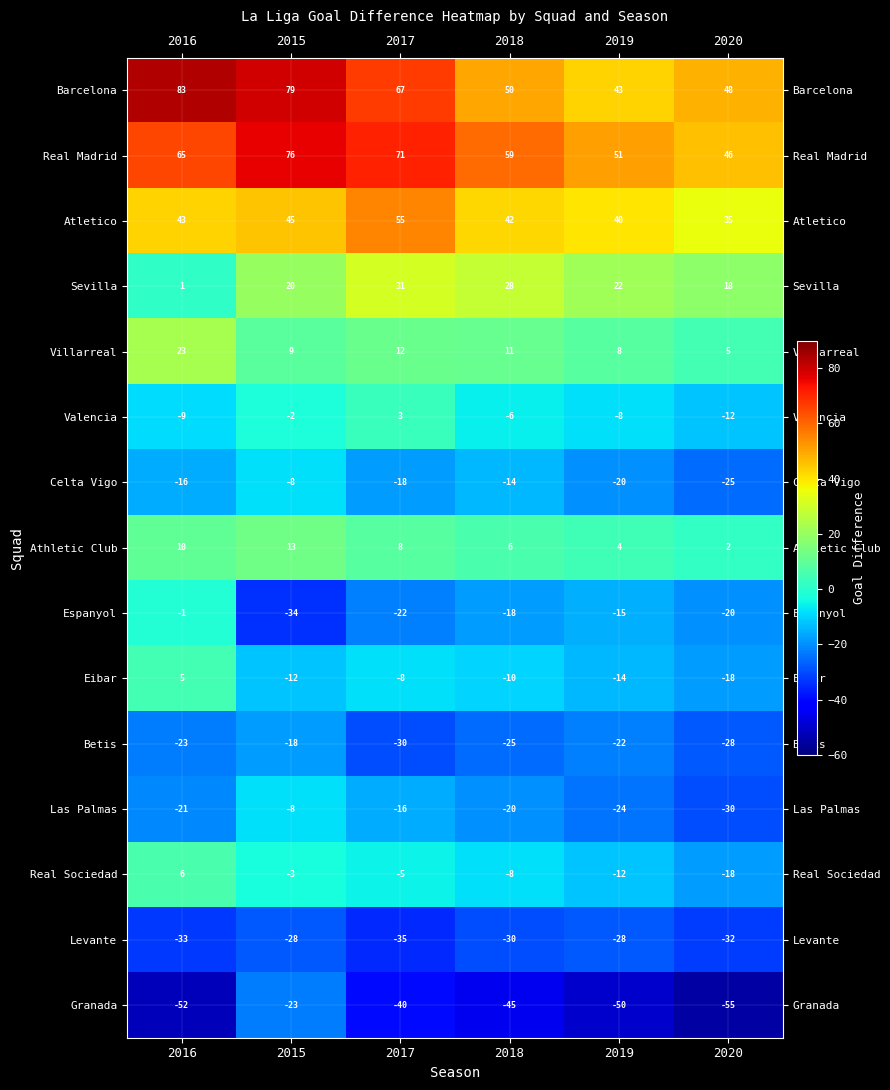

What is the total value across all series at 2016?

81